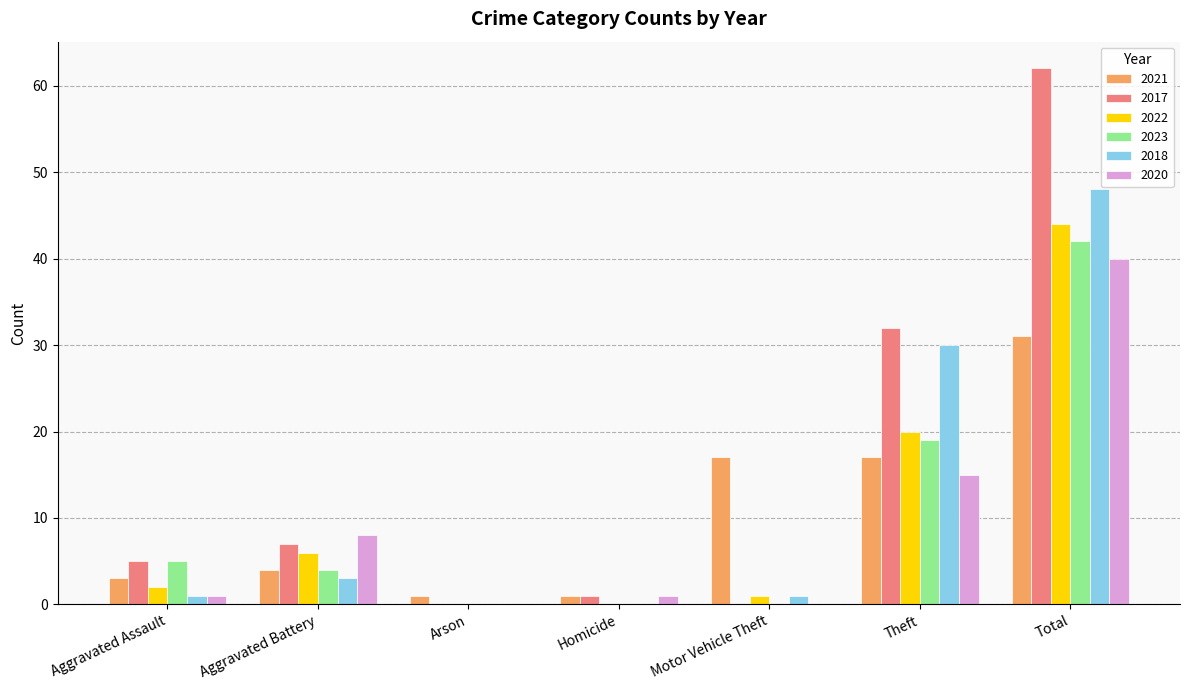

Is it true that 2021 equals 24 at Theft?

False